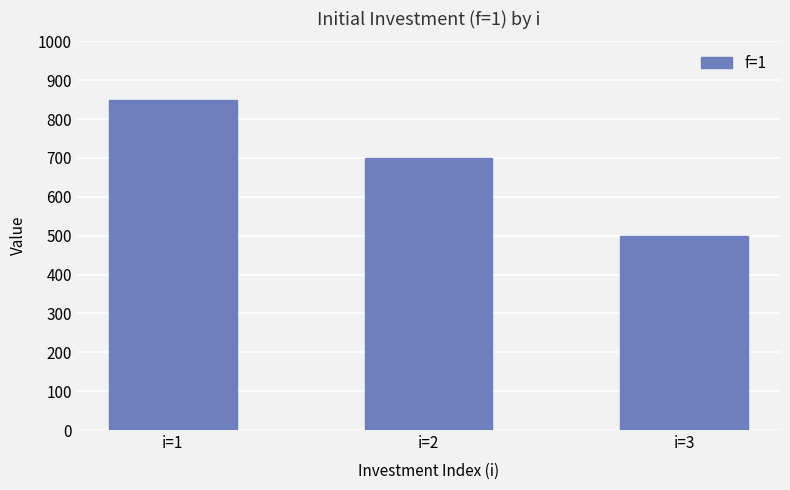

Rank the categories by value from lowest to highest.

i=3, i=2, i=1